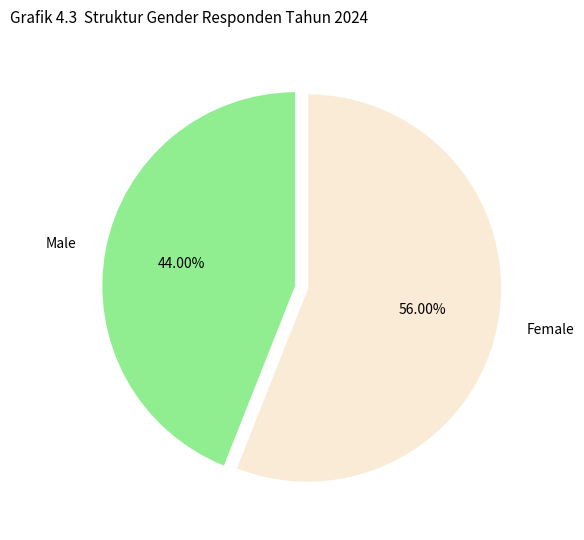

Do Male and Female together represent more than half of the pie?

Yes